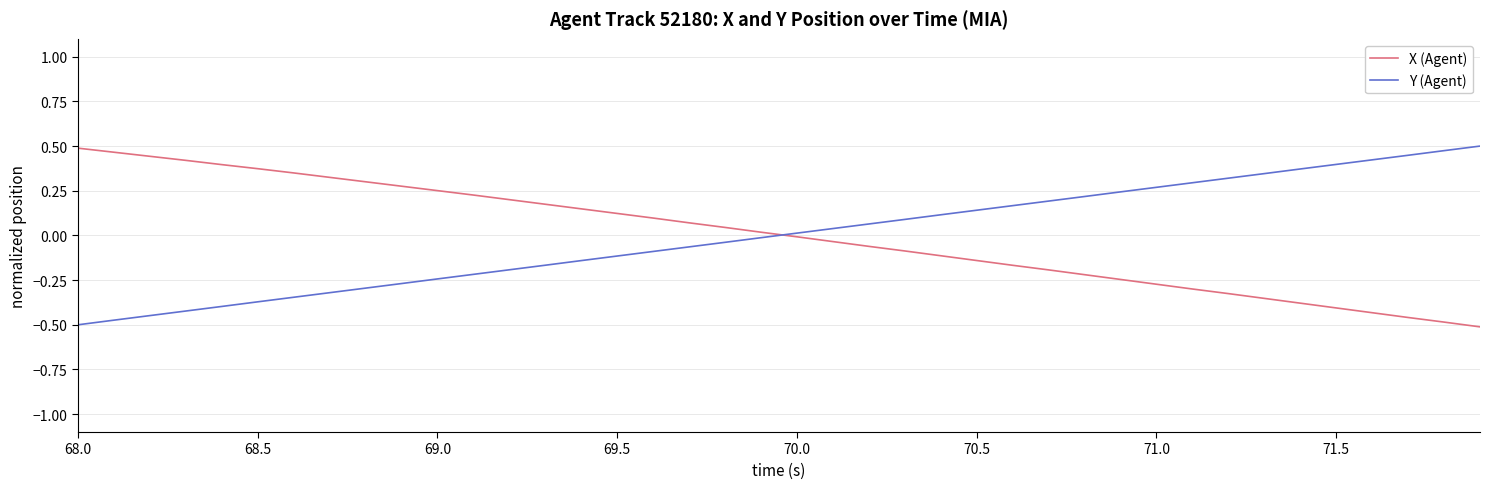

After their last crossing, which series has the higher values: X (Agent) or Y (Agent)?

Y (Agent)